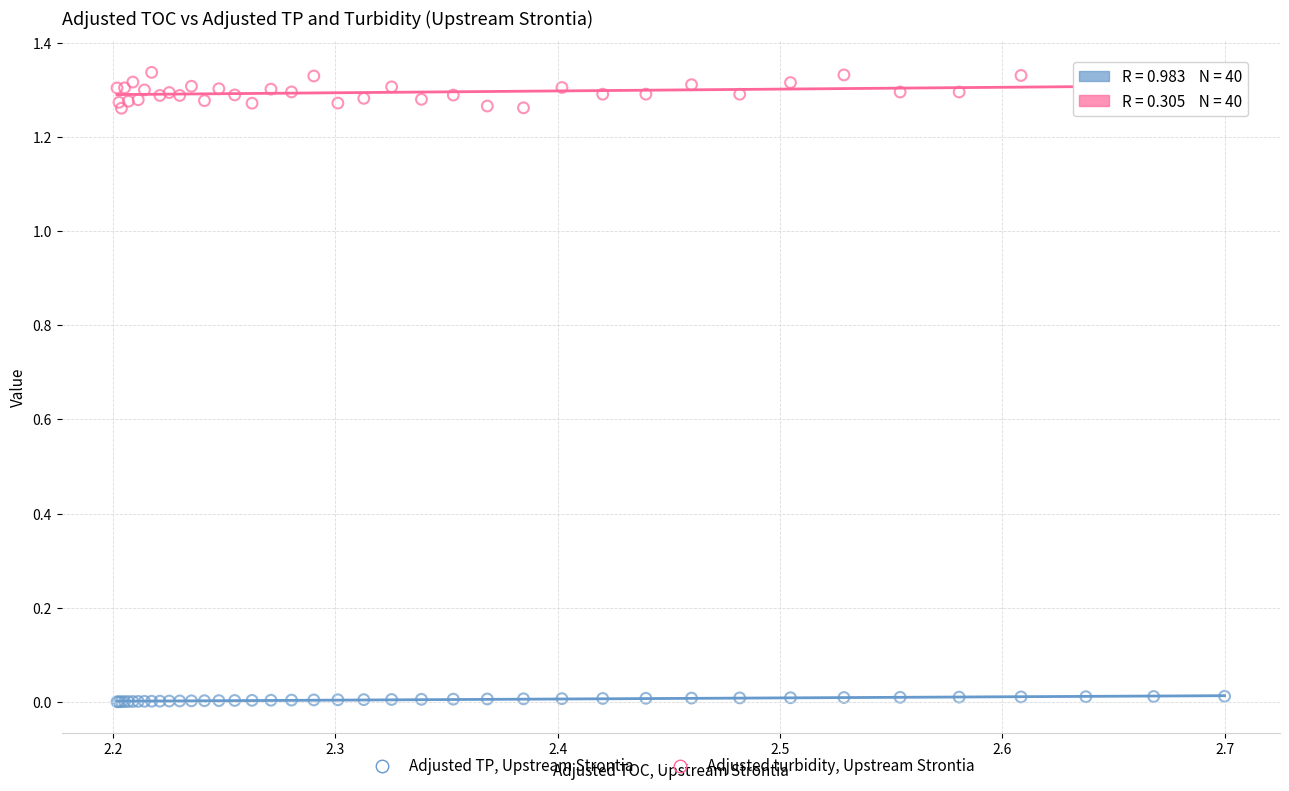

Which series has the largest Y range (max minus min)?

Adjusted turbidity, Upstream Strontia